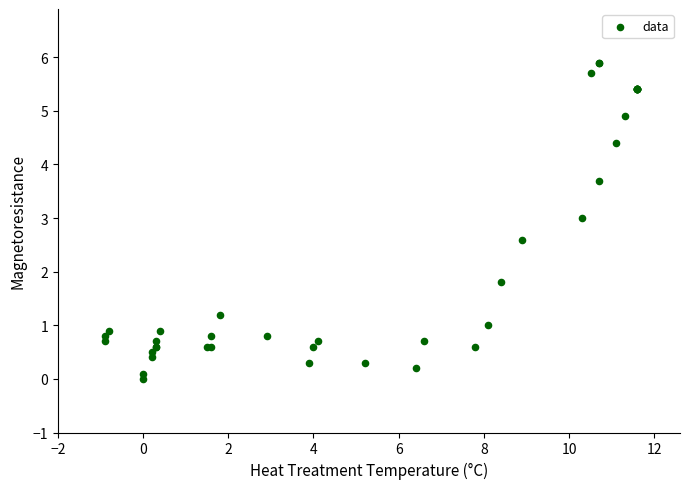

What Y value in the scatter plot is closest to 2?

1.8